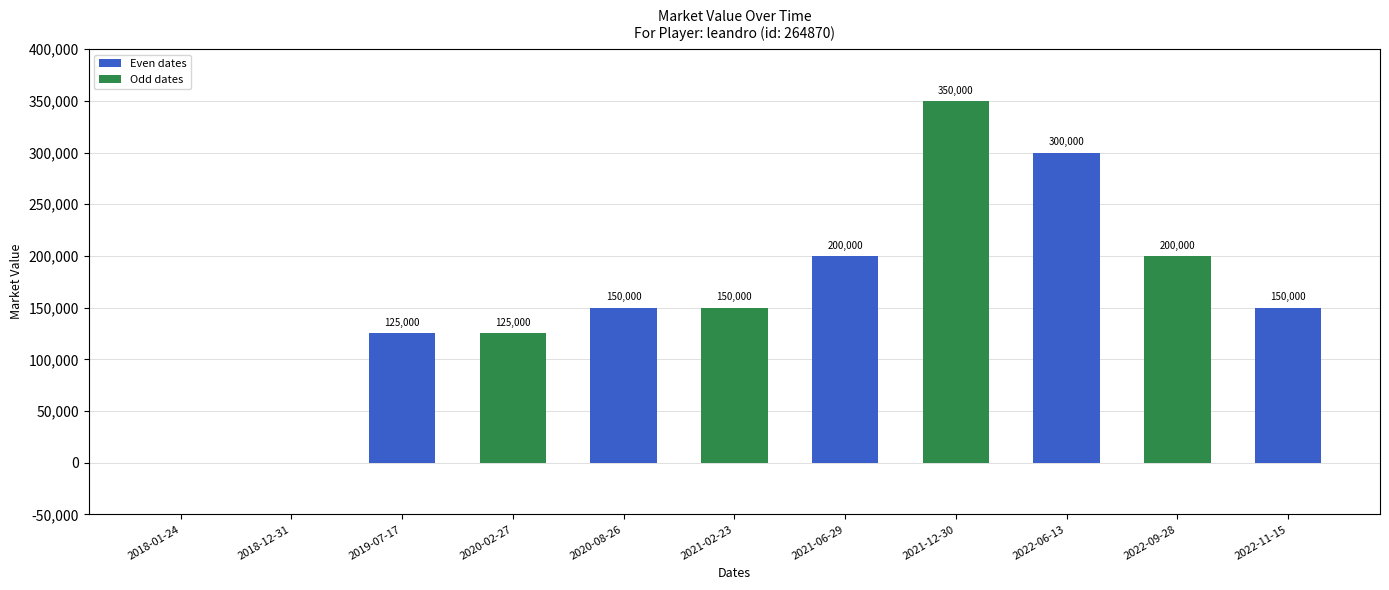

Reading right to left, transcribe all the data shown in this chart.

150000	200000	300000	350000	200000	150000	150000	125000	125000	0	0